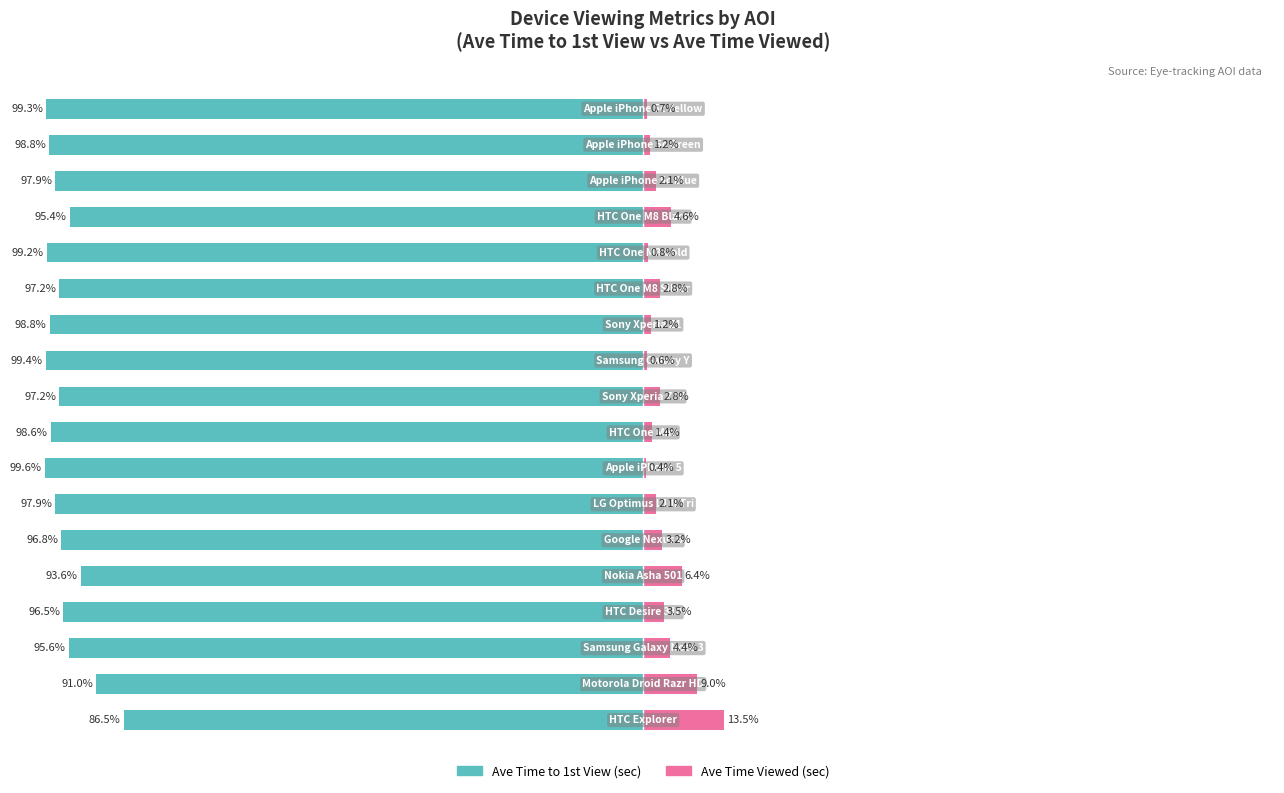

Does the chart contain any negative values?

Yes